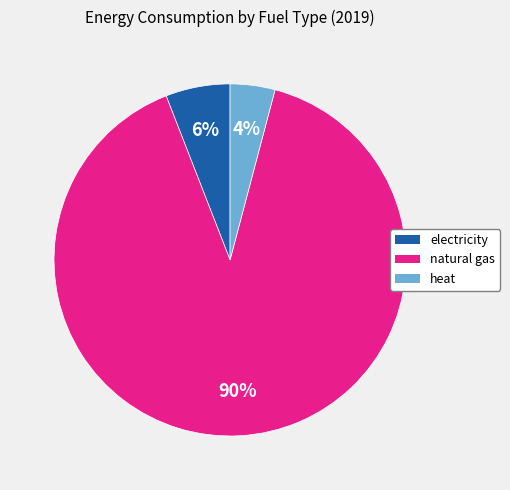

To the nearest percent, what is the average slice percentage?

33%